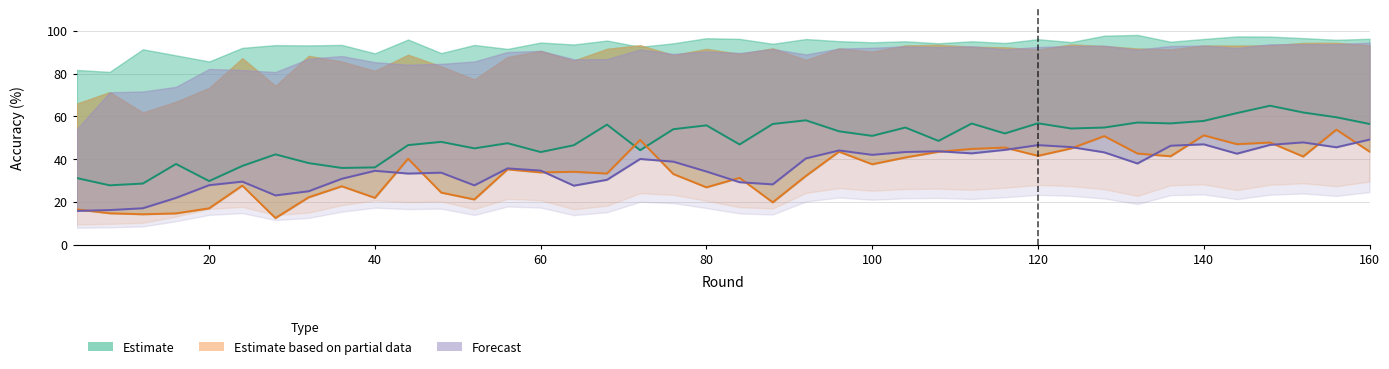

What is the highest value of the train_top1 series?

65.0